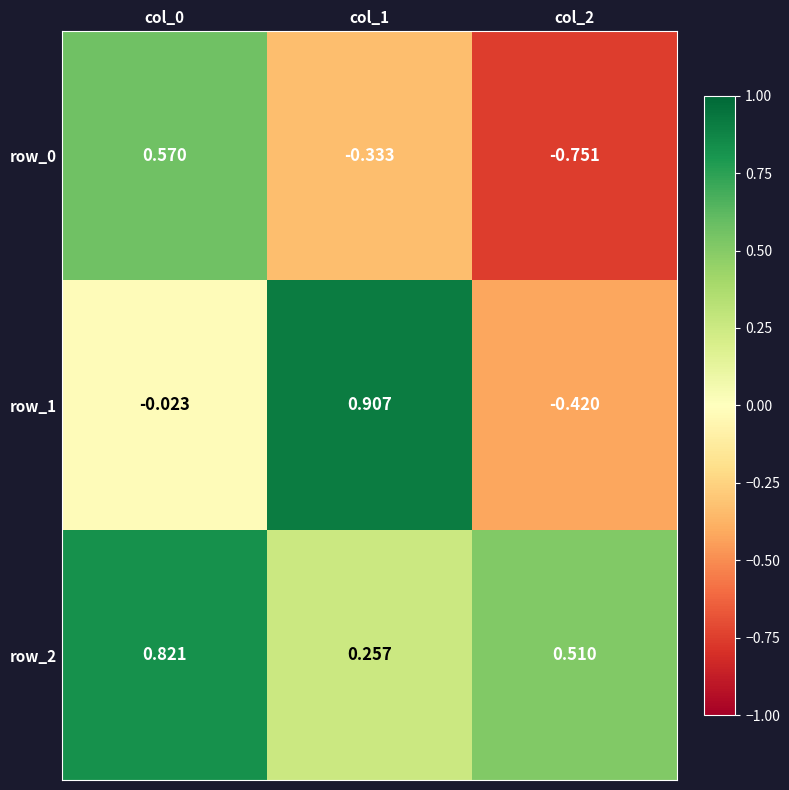

Is the value of row_2 at col_2 greater than the value of row_1 at col_2?

Yes